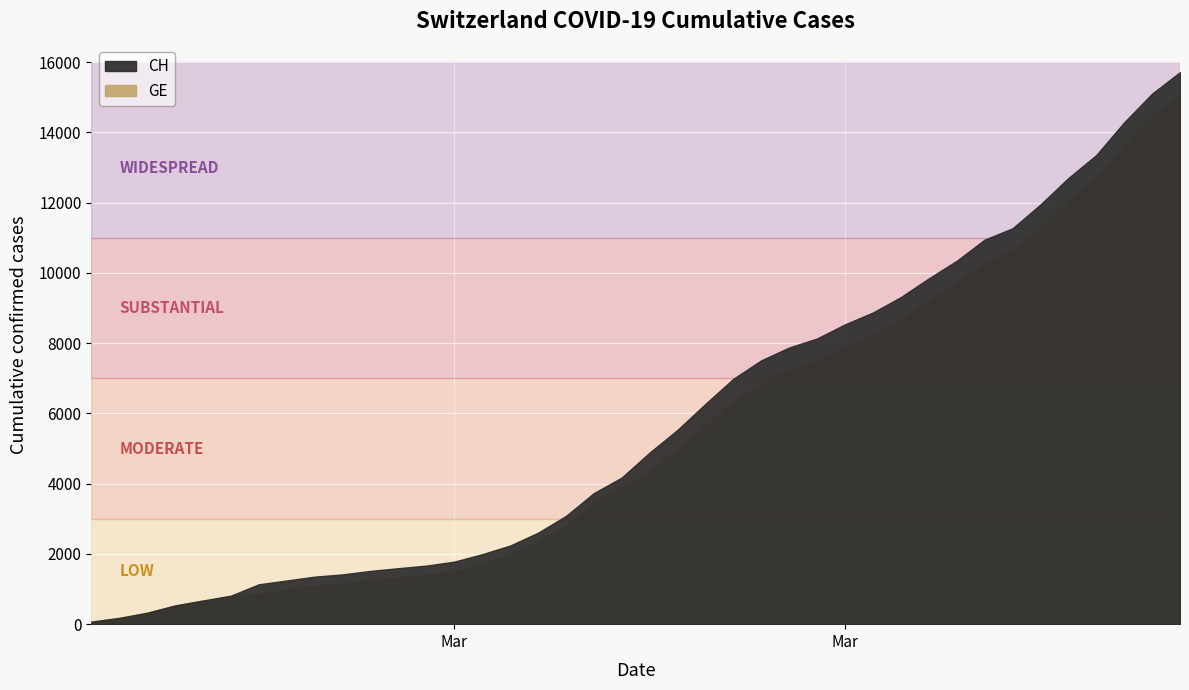

True or false: GE and CH cross at least once.

False